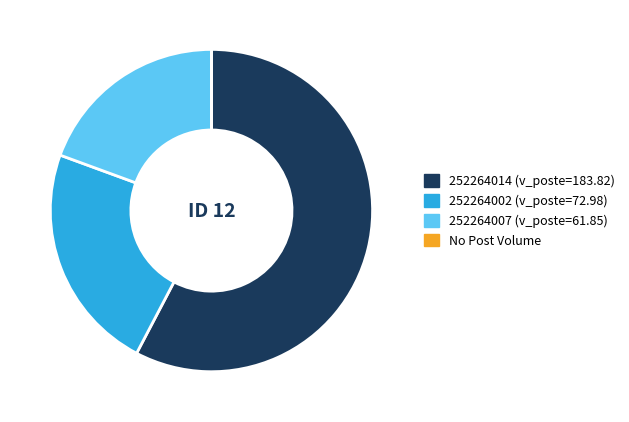

Is there any slice that represents more than half of the pie?

Yes